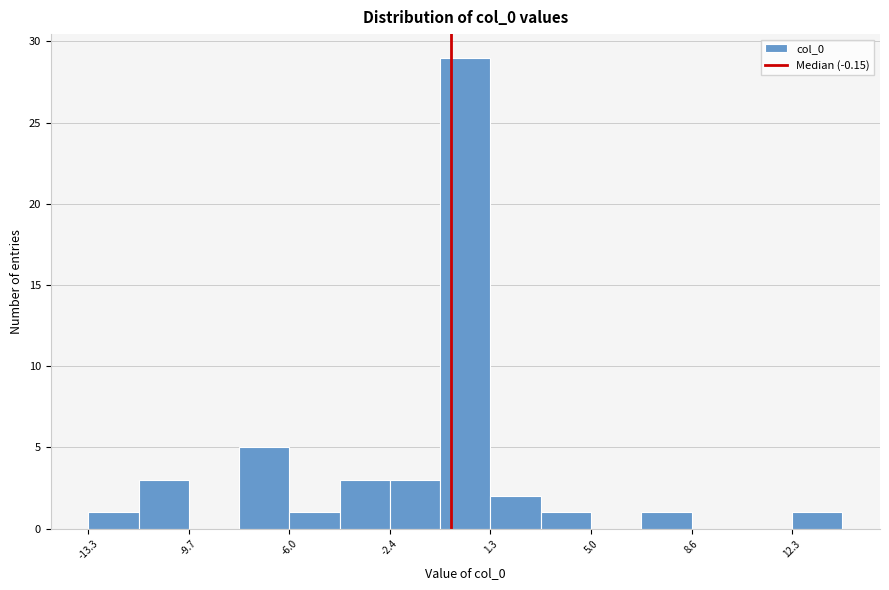

Read against the x-axis, roughly where is the centre of the tallest bar?

0.5